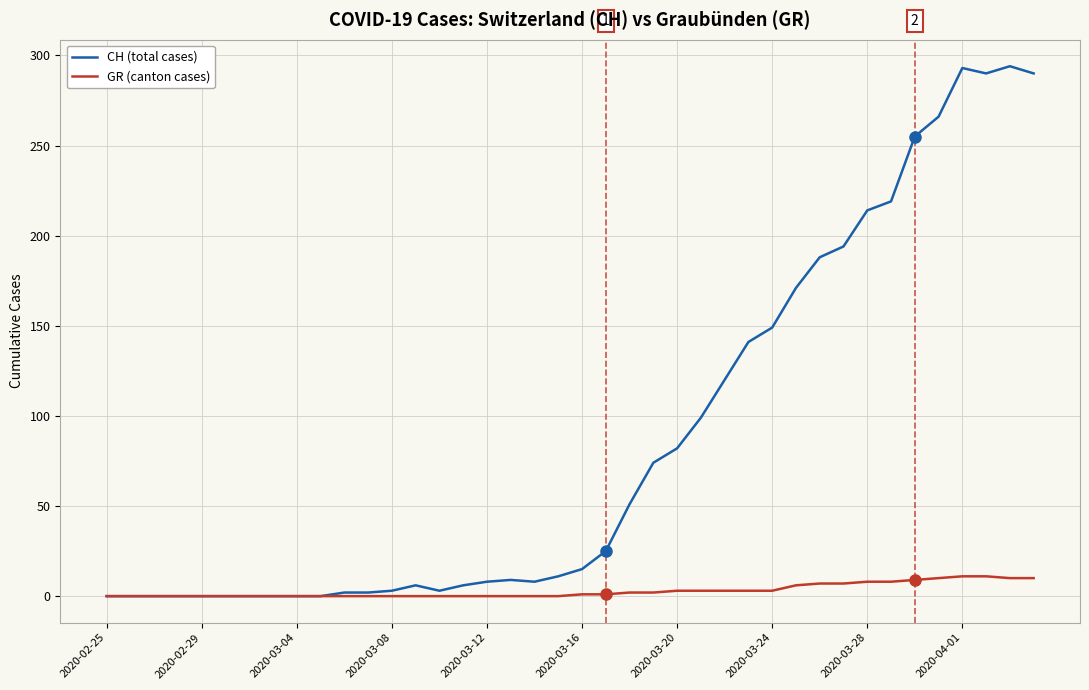

Which series has the largest total across all categories?

CH (total cases)